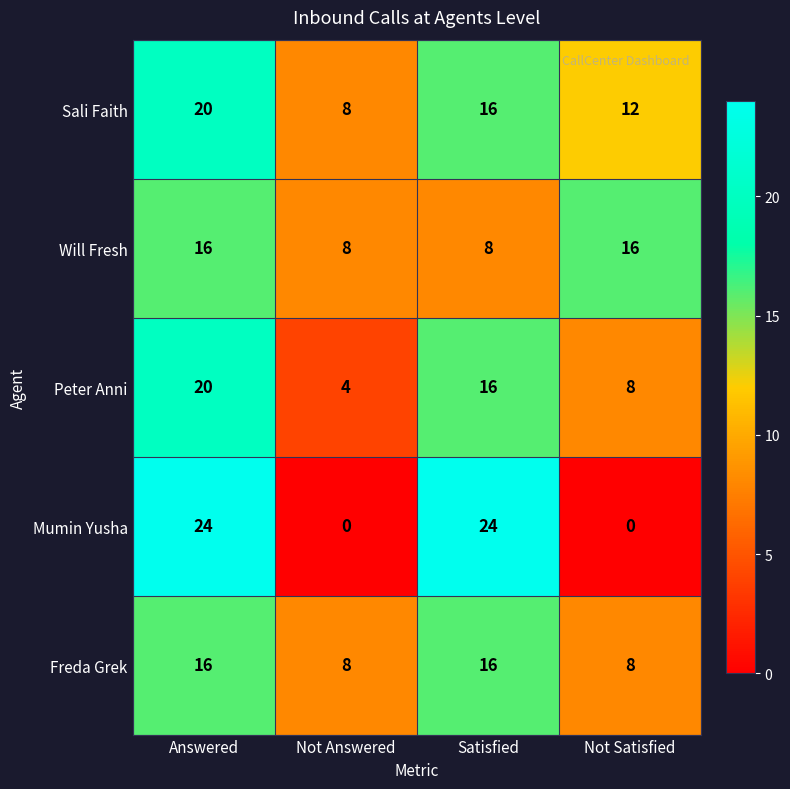

Count the Sali Faith values in the range 12 to 20.

3